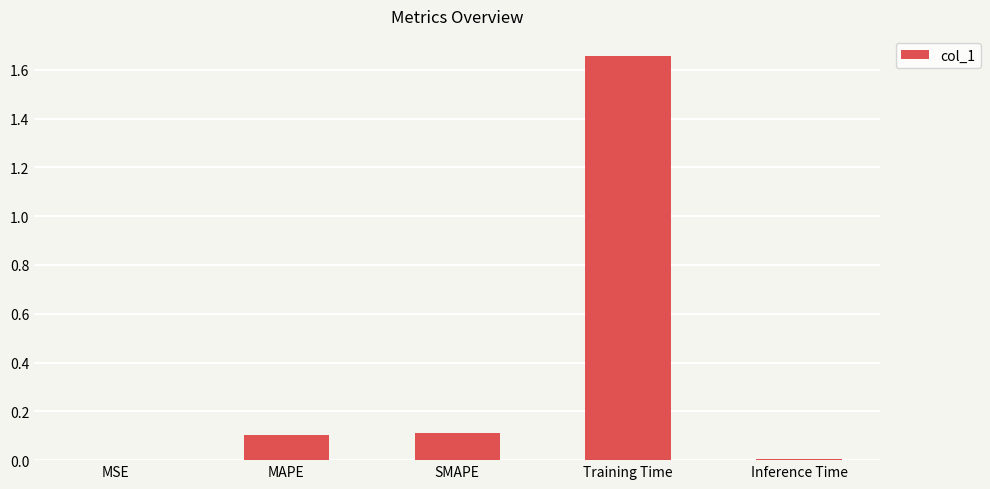

At which category does the chart reach its peak across all series?

Training Time